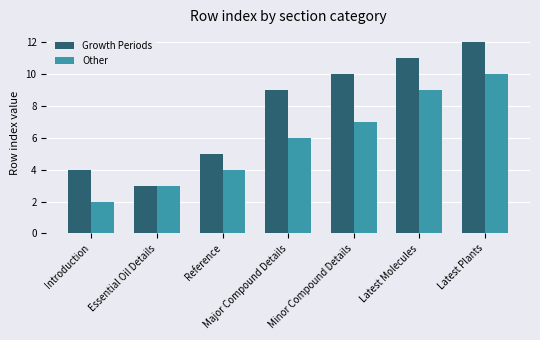

Which series has the largest total across all categories?

Growth Periods